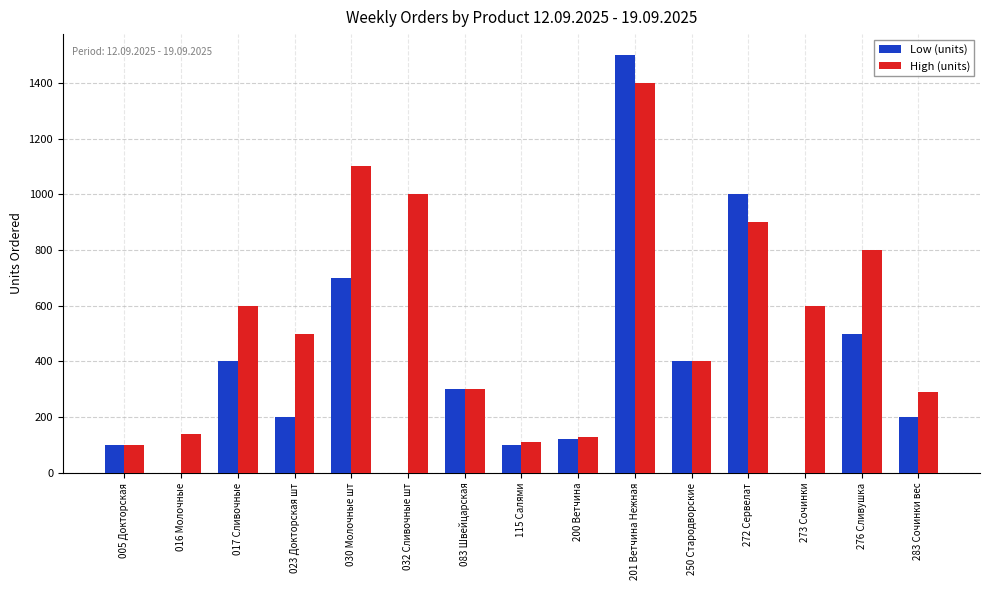

Are the bars grouped side by side (vs. stacked)?

Yes